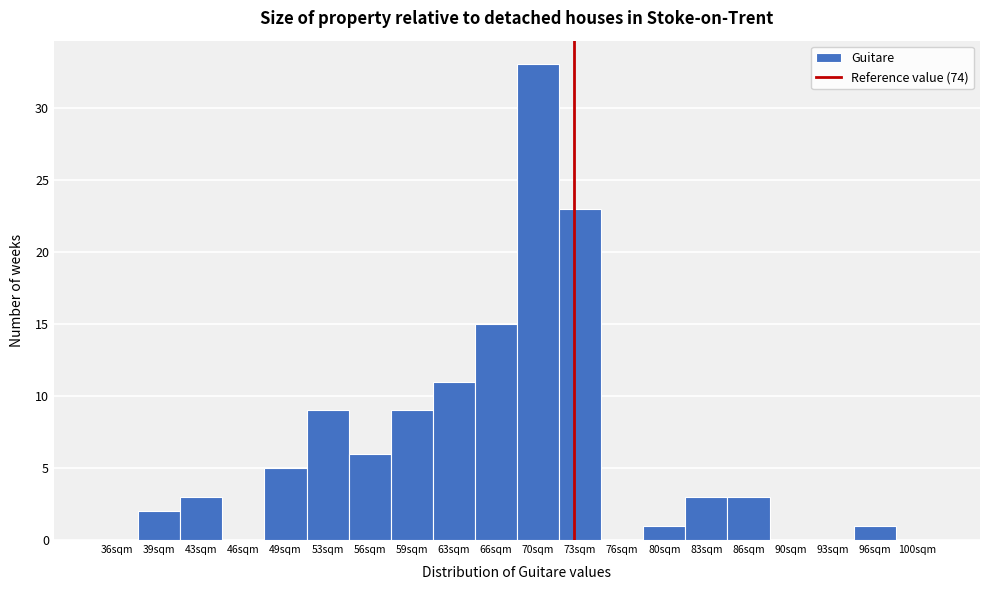

Reading left to right, transcribe all the data shown in this chart.

36sqm=0	39sqm=2	43sqm=3	46sqm=0	49sqm=5	53sqm=9	56sqm=6	59sqm=9	63sqm=11	66sqm=15	70sqm=33	73sqm=23	76sqm=0	80sqm=1	83sqm=3	86sqm=3	90sqm=0	93sqm=0	96sqm=1	100sqm=0